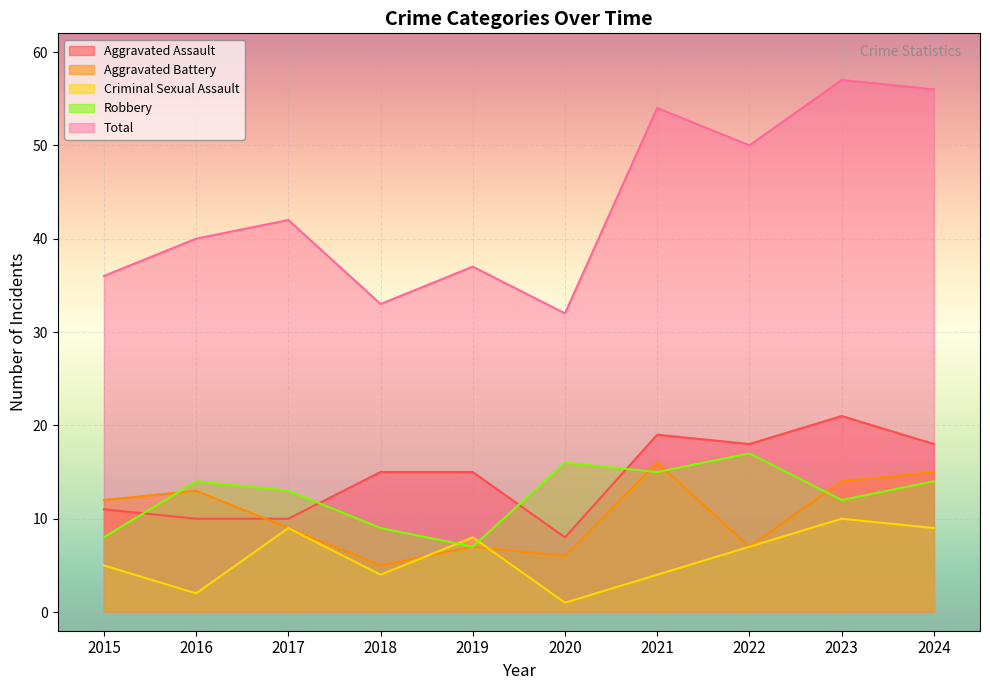

Reading right to left, extract all data points from this chart.

Aggravated Assault: 18	21	18	19	8	15	15	10	10	11
Aggravated Battery: 15	14	7	16	6	7	5	9	13	12
Criminal Sexual Assault: 9	10	7	4	1	8	4	9	2	5
Robbery: 14	12	17	15	16	7	9	13	14	8
Total: 56	57	50	54	32	37	33	42	40	36